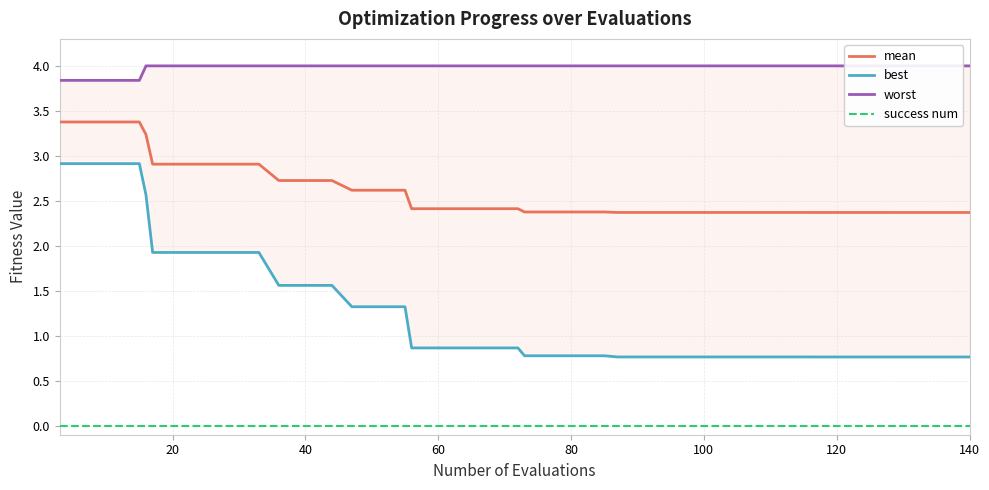

True or false: success num and mean cross at least once.

False